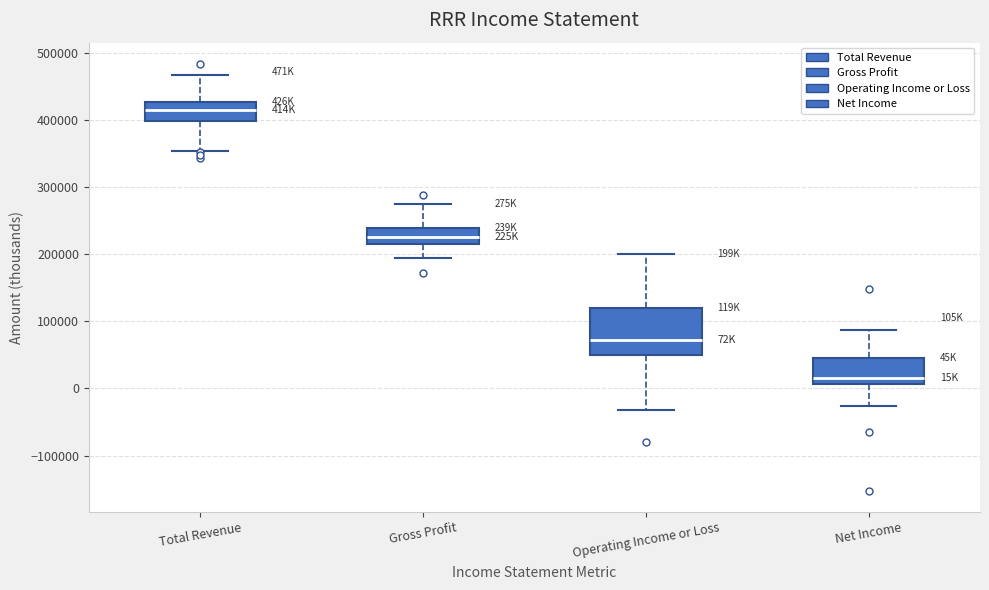

Reading left to right, transcribe this box plot: for each box, give where its median line is, the range the box spans, and where its two whiskers end, as read against the y-axis. The values are not printed on the chart, so give them approximately, as read against the axis.

Total Revenue: median 410000, box 400000 to 430000, whiskers 350000 to 470000
Gross Profit: median 230000, box 220000 to 240000, whiskers 190000 to 280000
Operating Income or Loss: median 70000, box 50000 to 120000, whiskers -30000 to 200000
Net Income: median 20000, box 10000 to 50000, whiskers -30000 to 90000